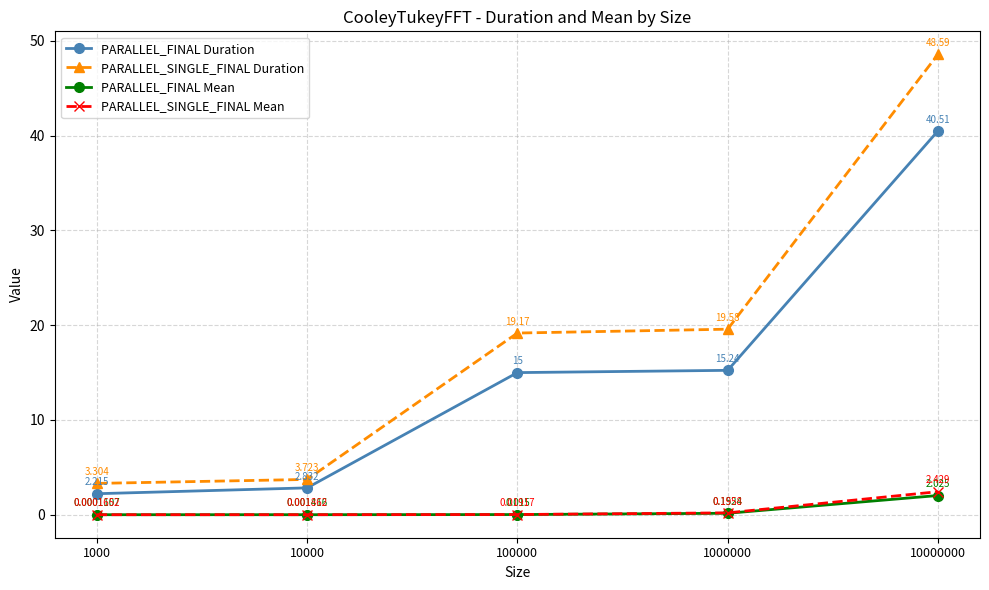

Is the value of PARALLEL_FINAL Duration at 10000000 greater than the value of PARALLEL_FINAL Mean at 1000000?

Yes